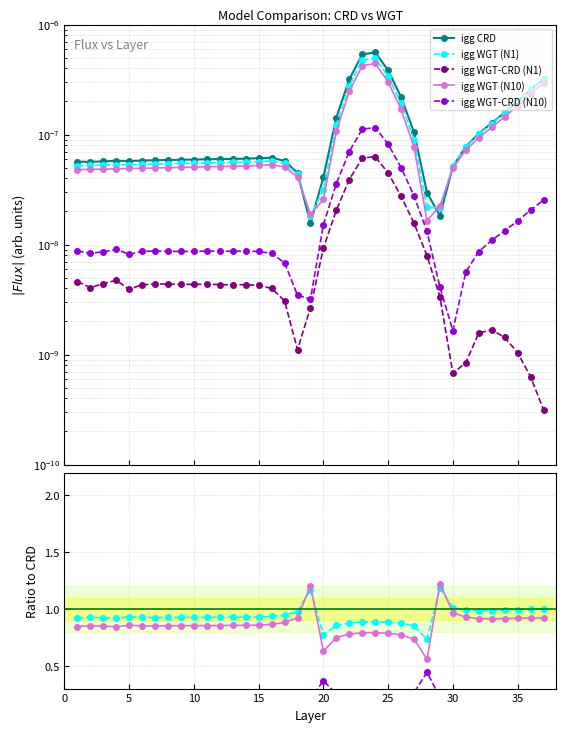

Is this an area chart (filled region under the line)?

No